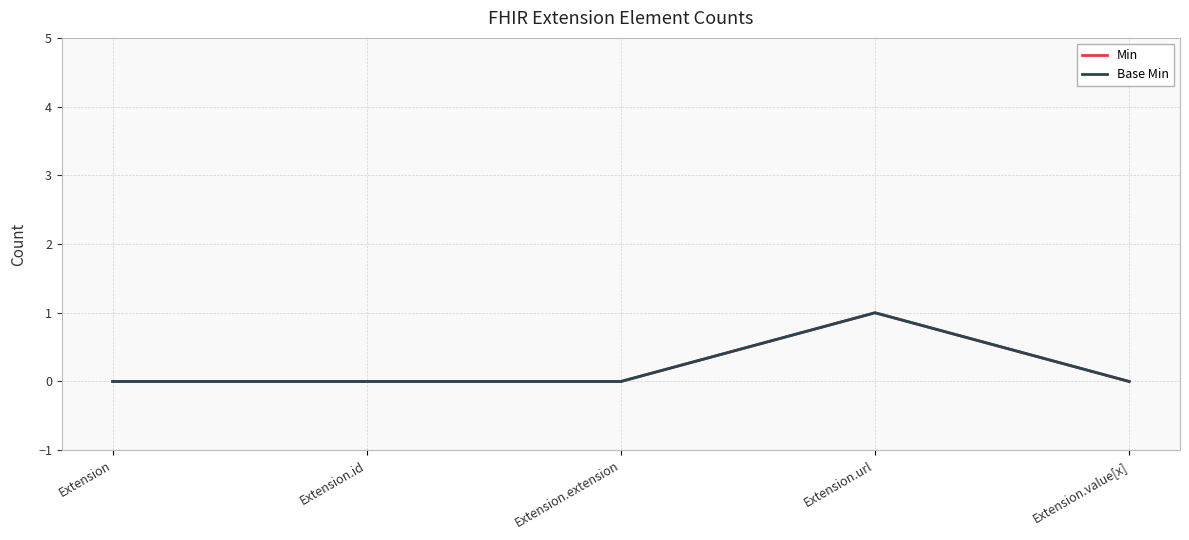

Which series has the largest range (max minus min)?

Min